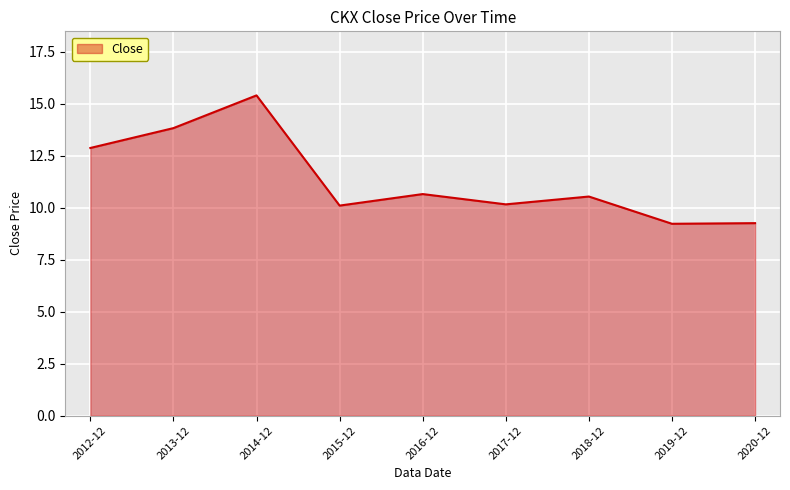

What is the difference between the maximum and minimum values?

6.2